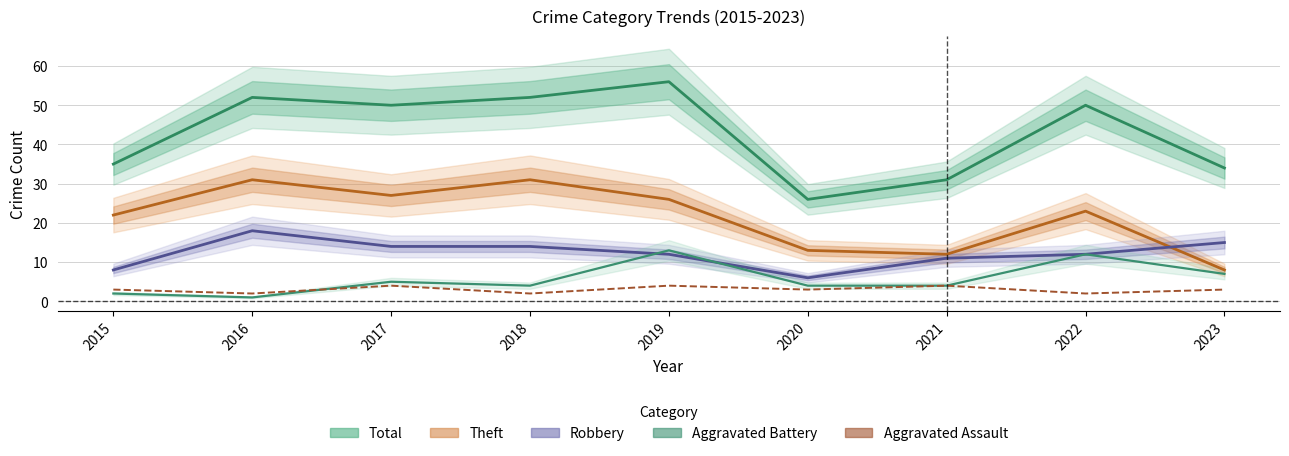

True or false: Total has more than 0 points higher than both neighbors.

True